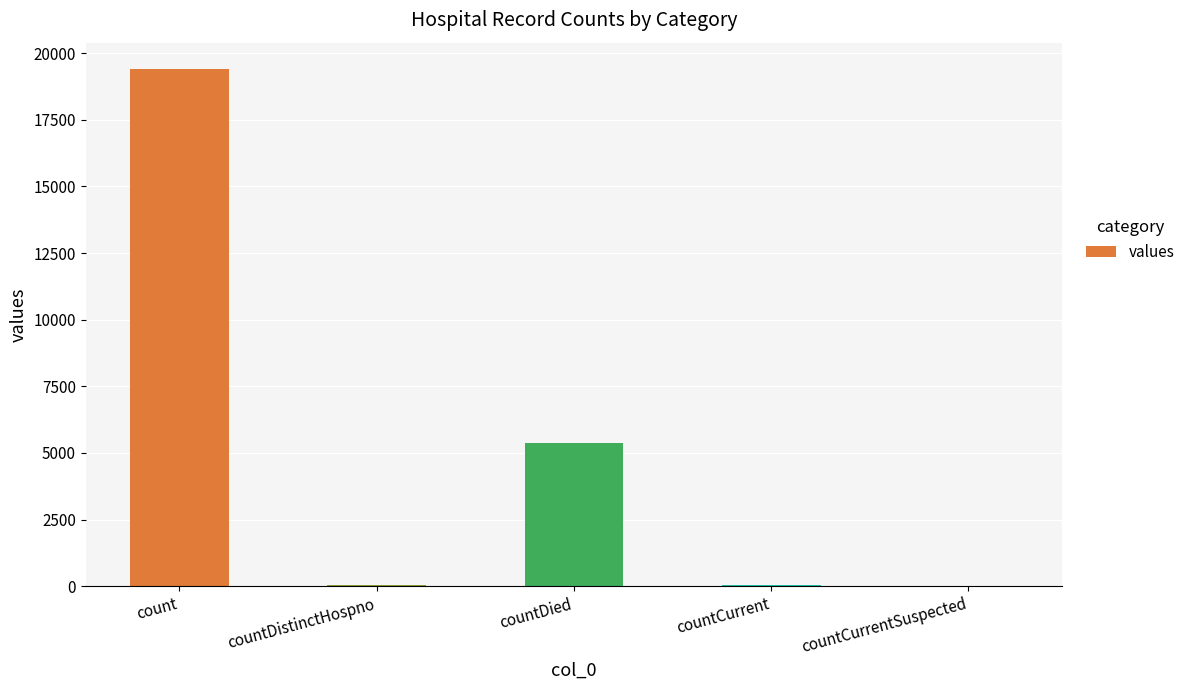

Where is the data nearest to the value 9710?

countDied